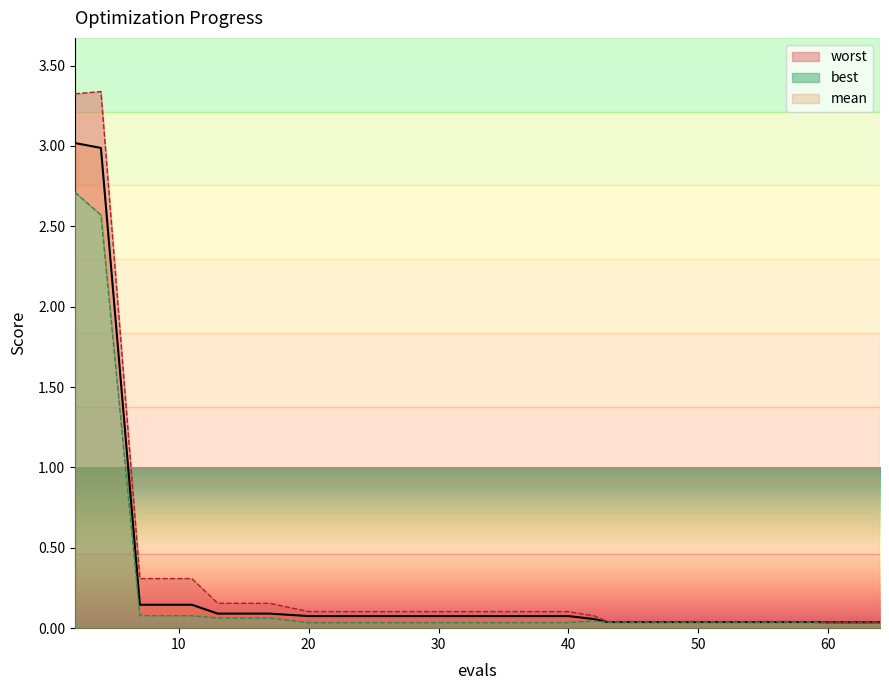

The value of worst at 42 is 0.1. True or false?

True